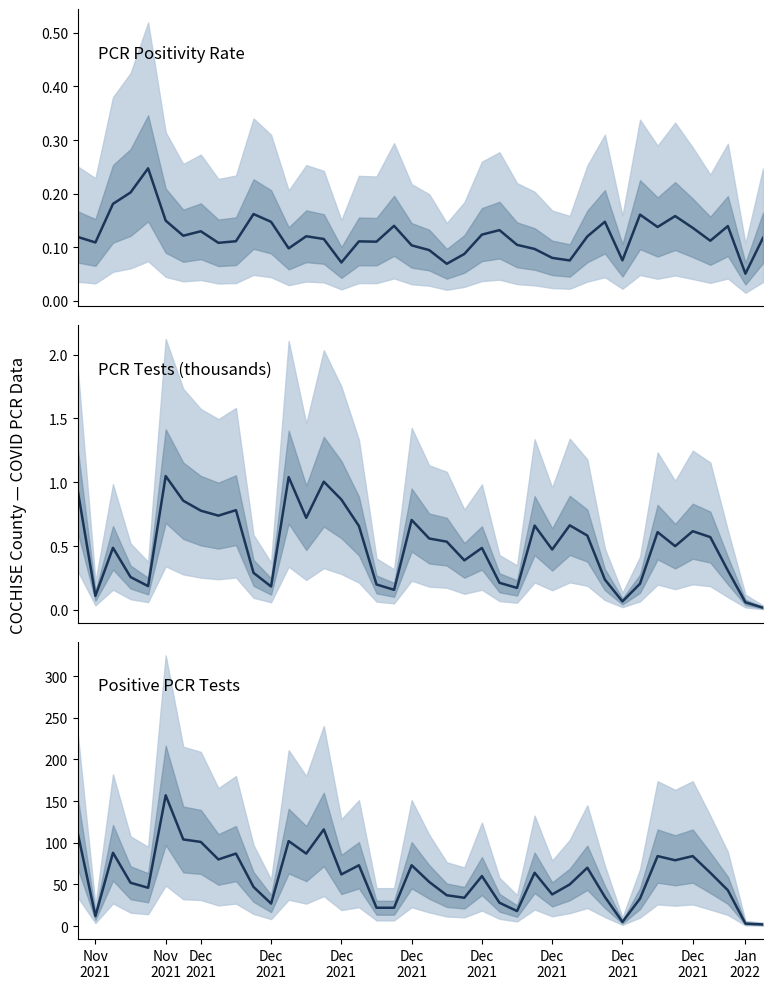

True or false: pcr_tests_COCHISE and pcr_positivity_COCHISE intersect in this chart.

True